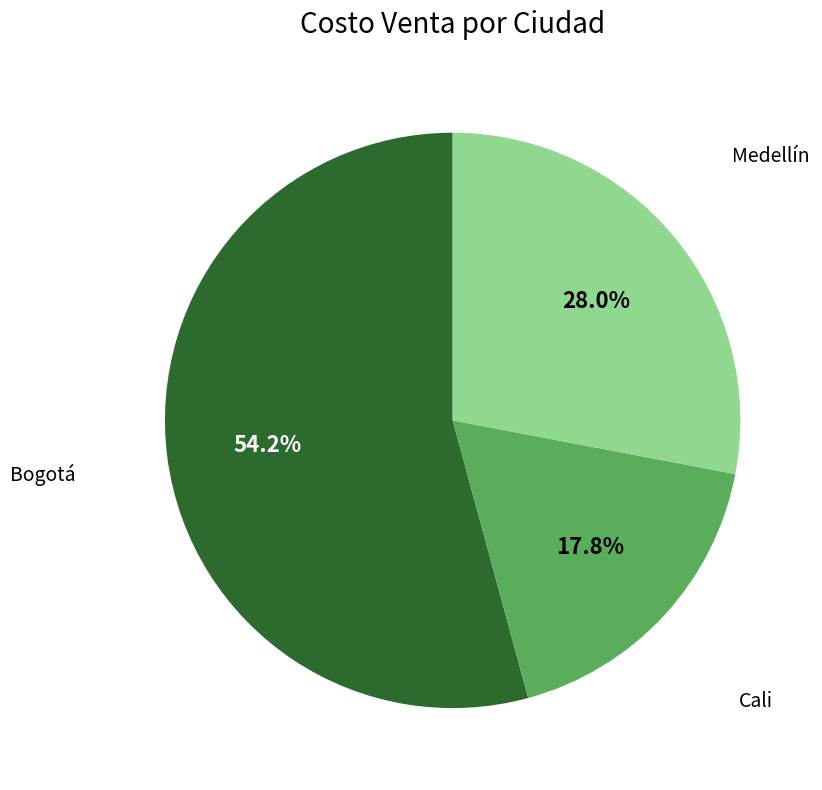

Is there a majority slice in this chart?

Yes